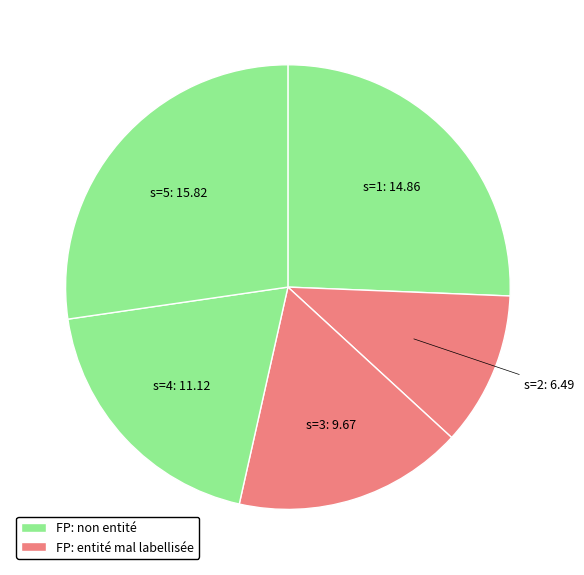

How many segments does this pie chart have?

5